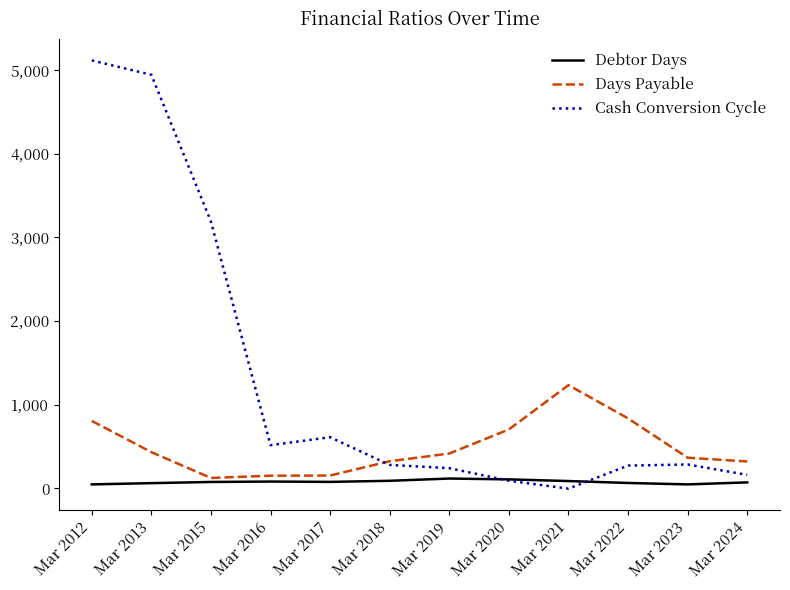

Does the chart have visible grid lines?

No